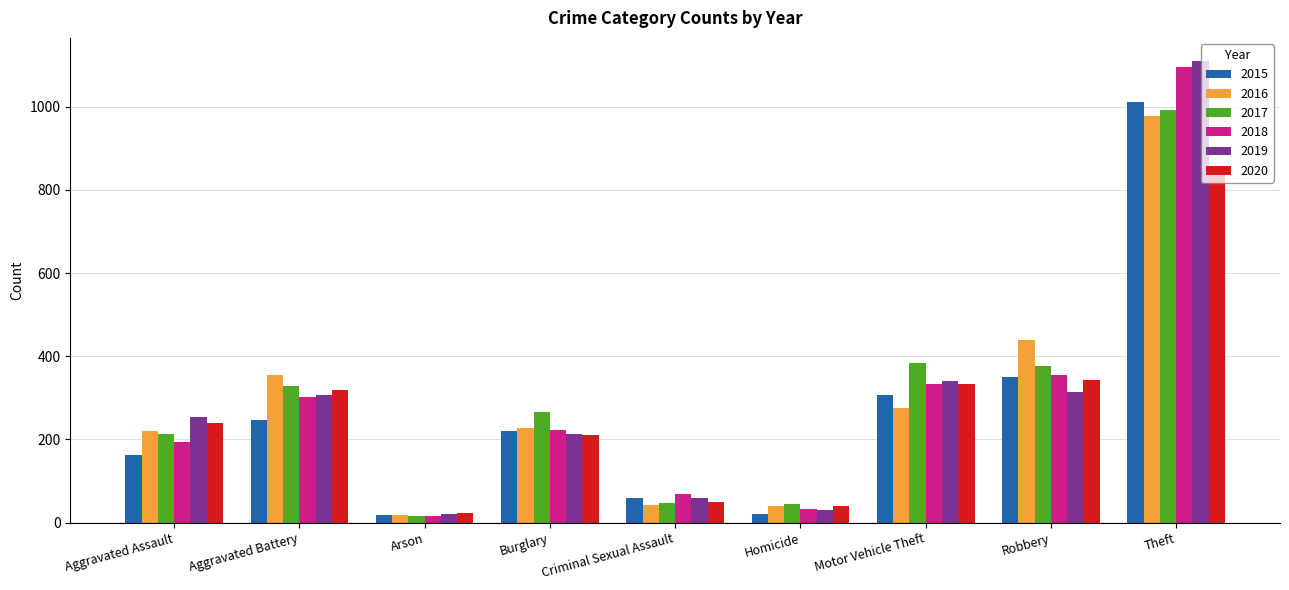

What are all the series names shown in the legend?

2015, 2016, 2017, 2018, 2019, 2020